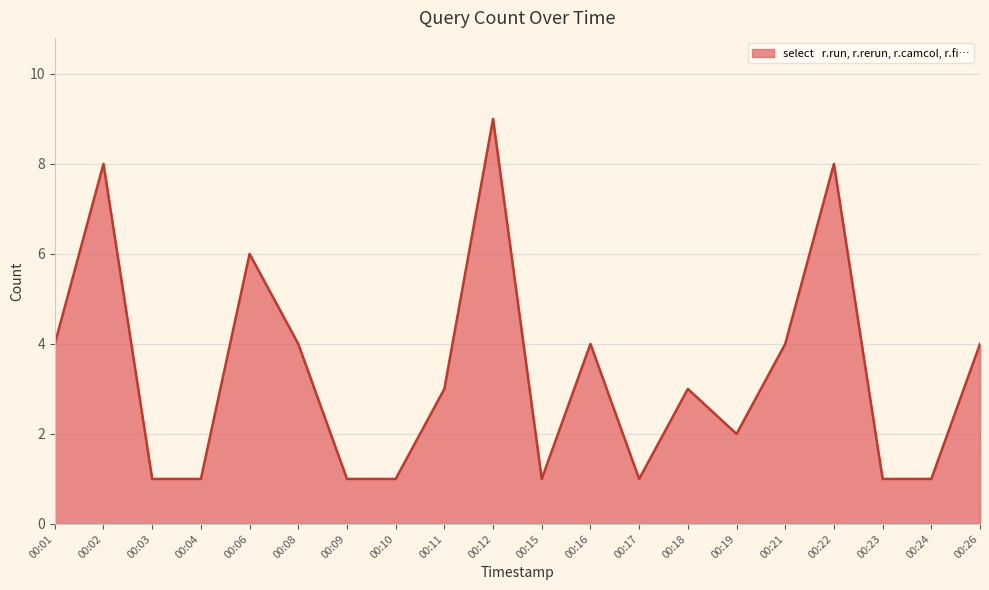

Approximately how many times larger is the value at 00:01 compared to 00:18?

1.3